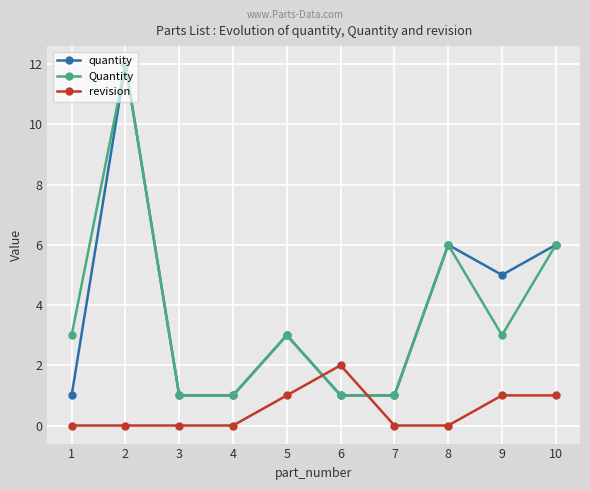

The value of Quantity at 2 is 12. True or false?

True